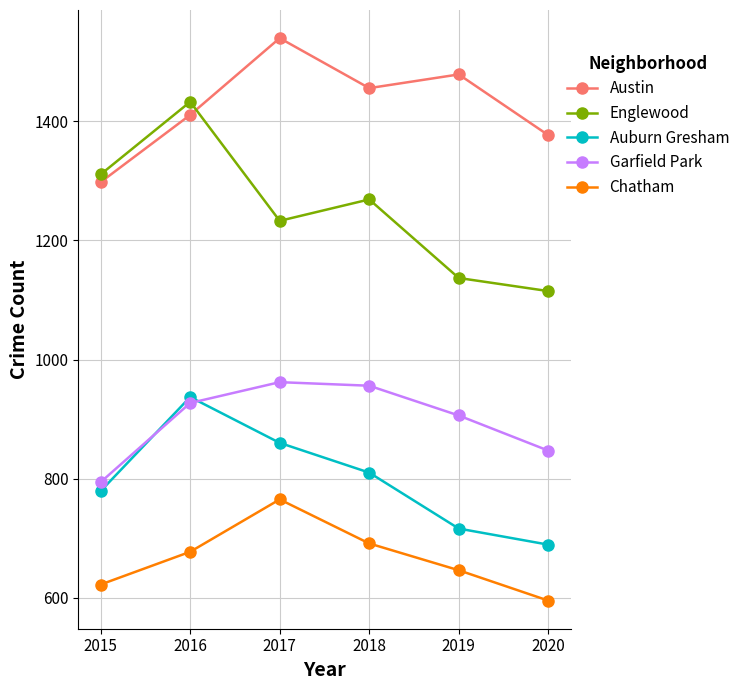

True or false: Englewood and Garfield Park intersect in this chart.

False